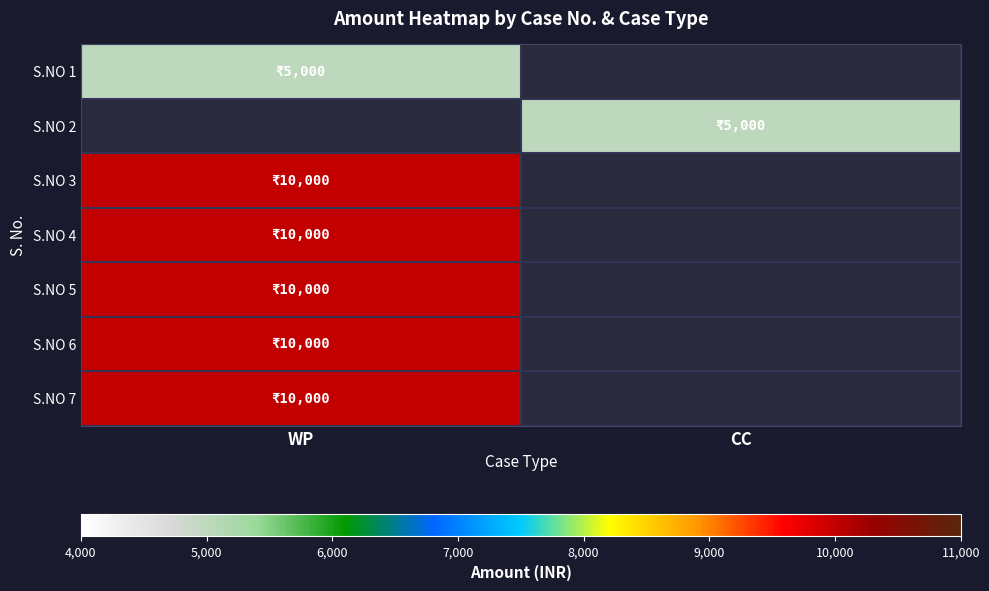

Which category has the highest value in the S.NO 5 series?

WP